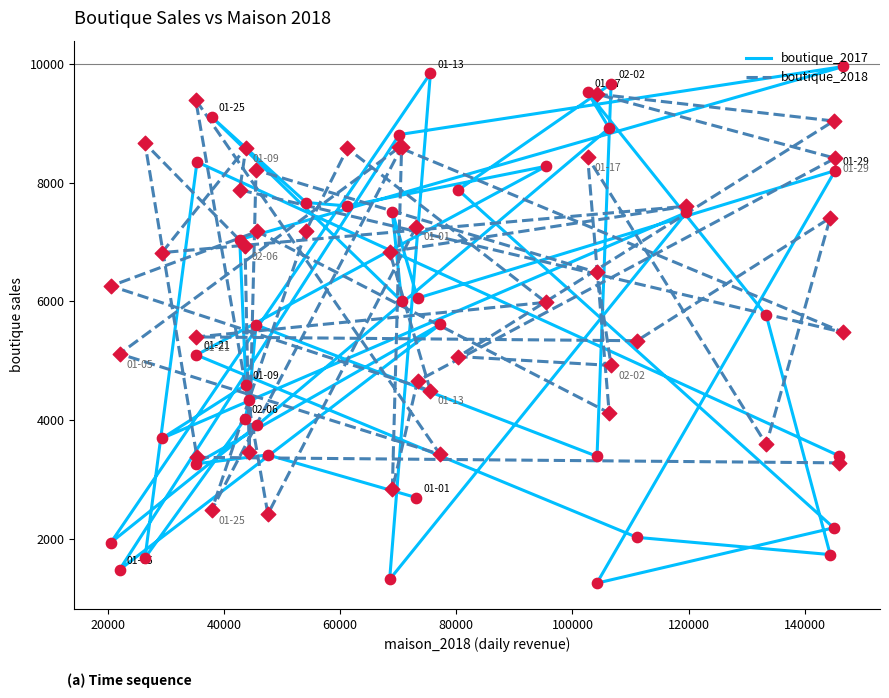

Which series reaches the maximum Y coordinate?

boutique_2017